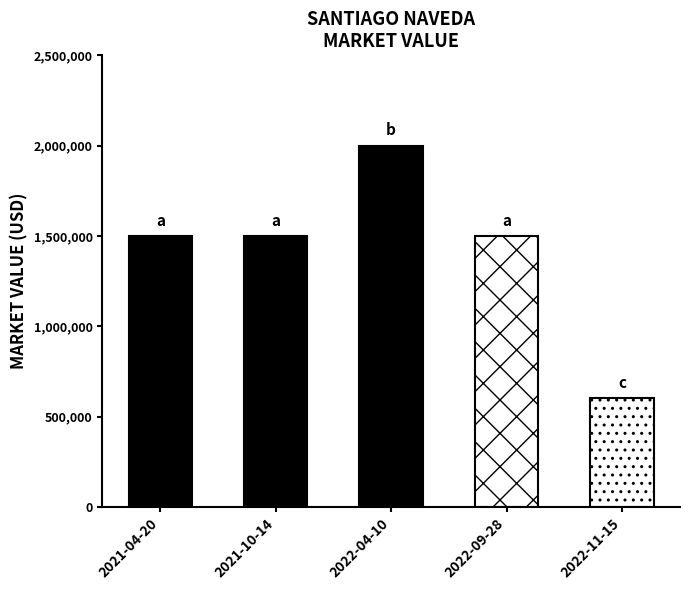

What is the label of the 3rd bar from the right?

2022-04-10